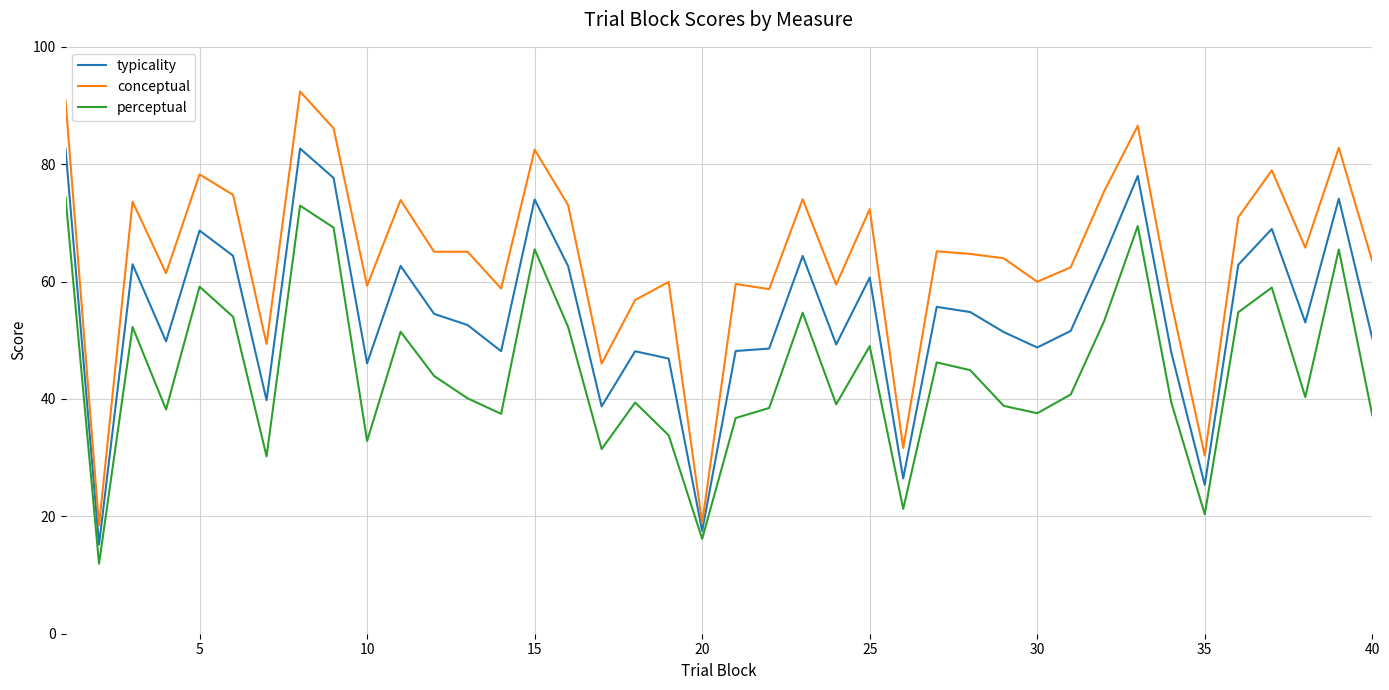

How many lines are shown in the chart?

3